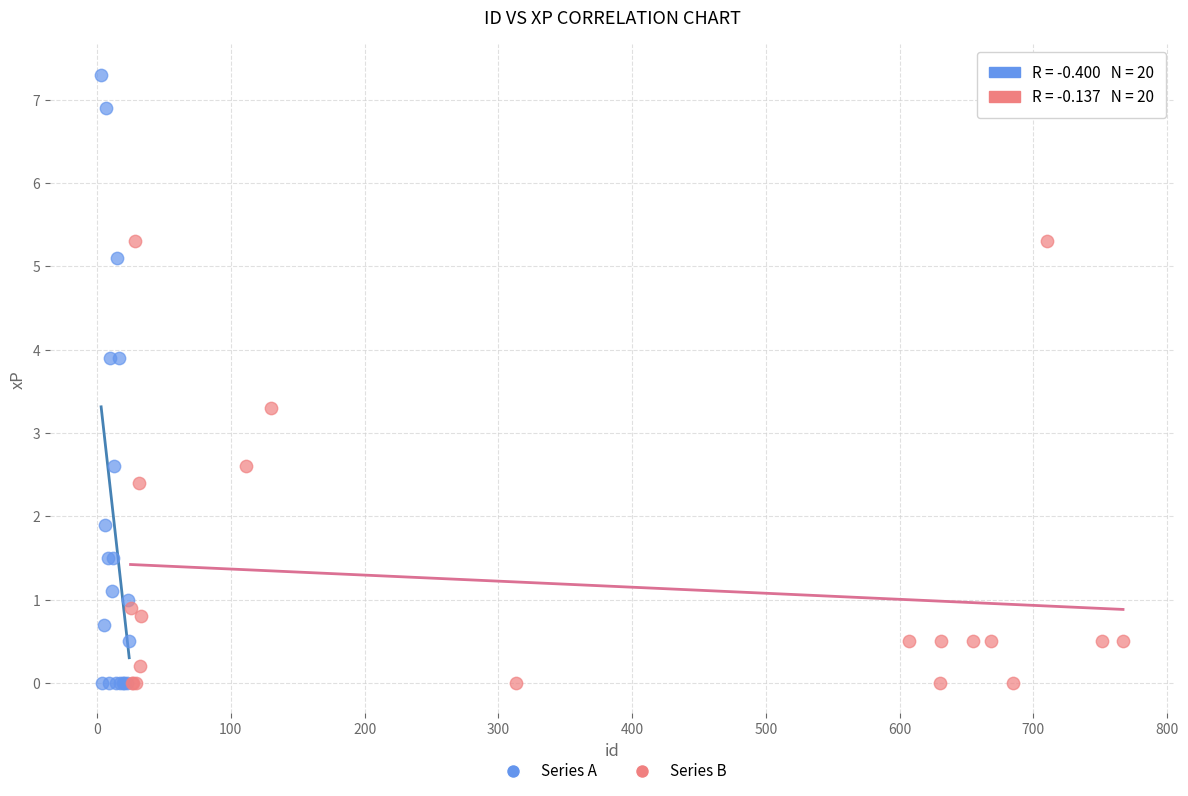

Which series contains the highest Y value?

Series A